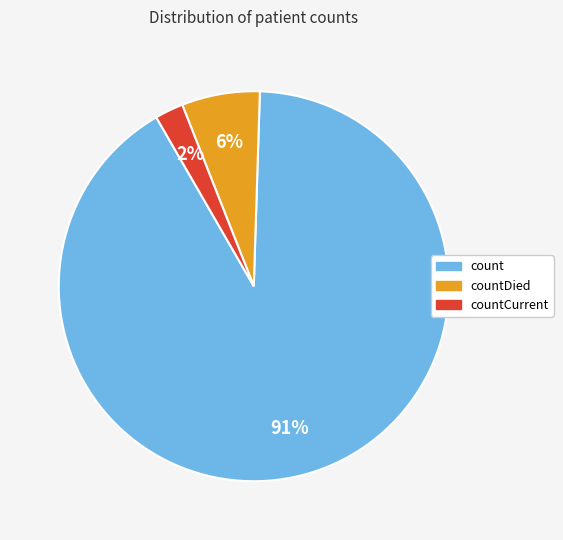

Which slice is the smallest?

countCurrent